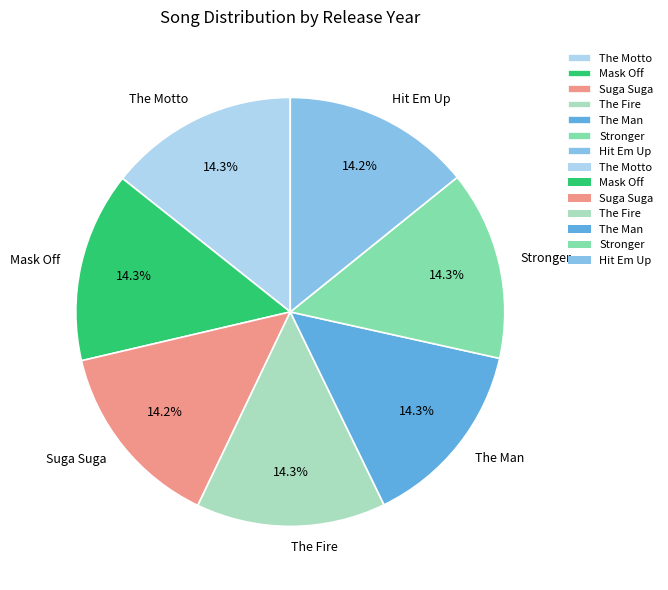

What percentage do Hit Em Up and The Motto together represent?

28.5%